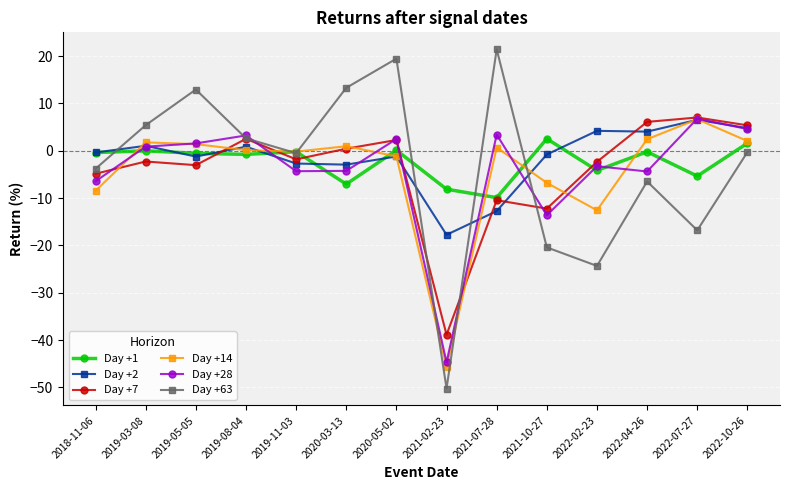

How many values in the Day +28 series exceed 0?

7